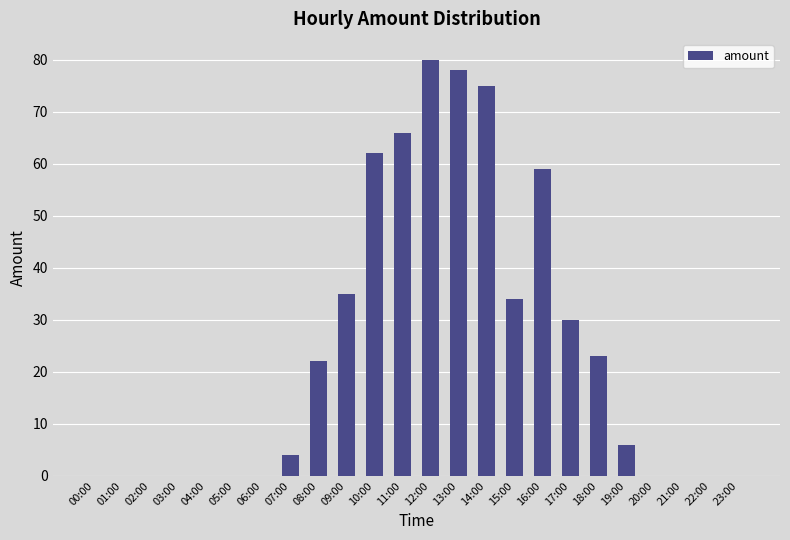

Reading right to left, extract all data points from this chart.

0	0	0	0	6	23	30	59	34	75	78	80	66	62	35	22	4	0	0	0	0	0	0	0